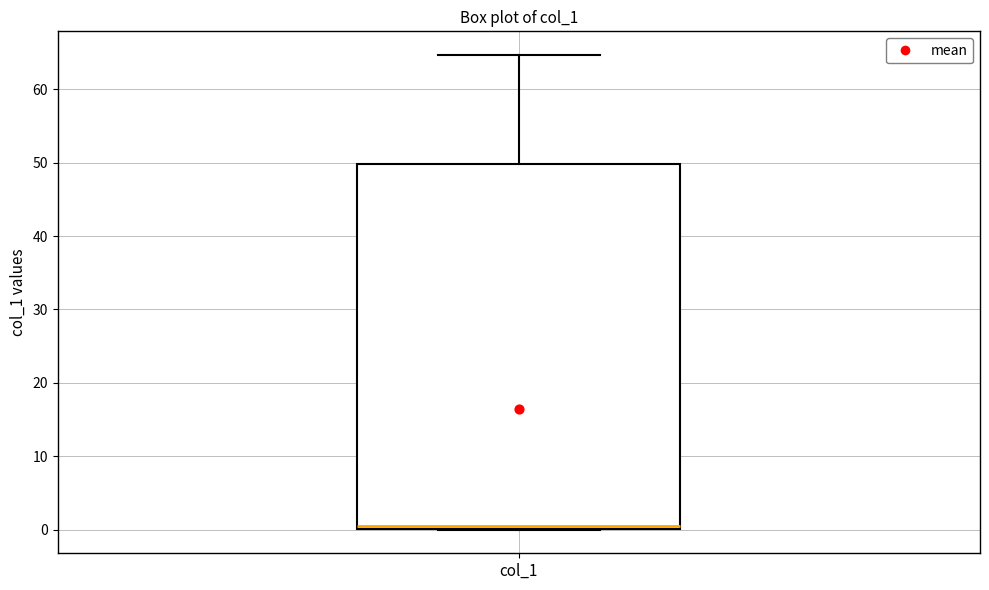

Where is the upper edge of the box for col_1 on the y-axis? The values are not printed on the chart, so give them approximately, as read against the axis.

50